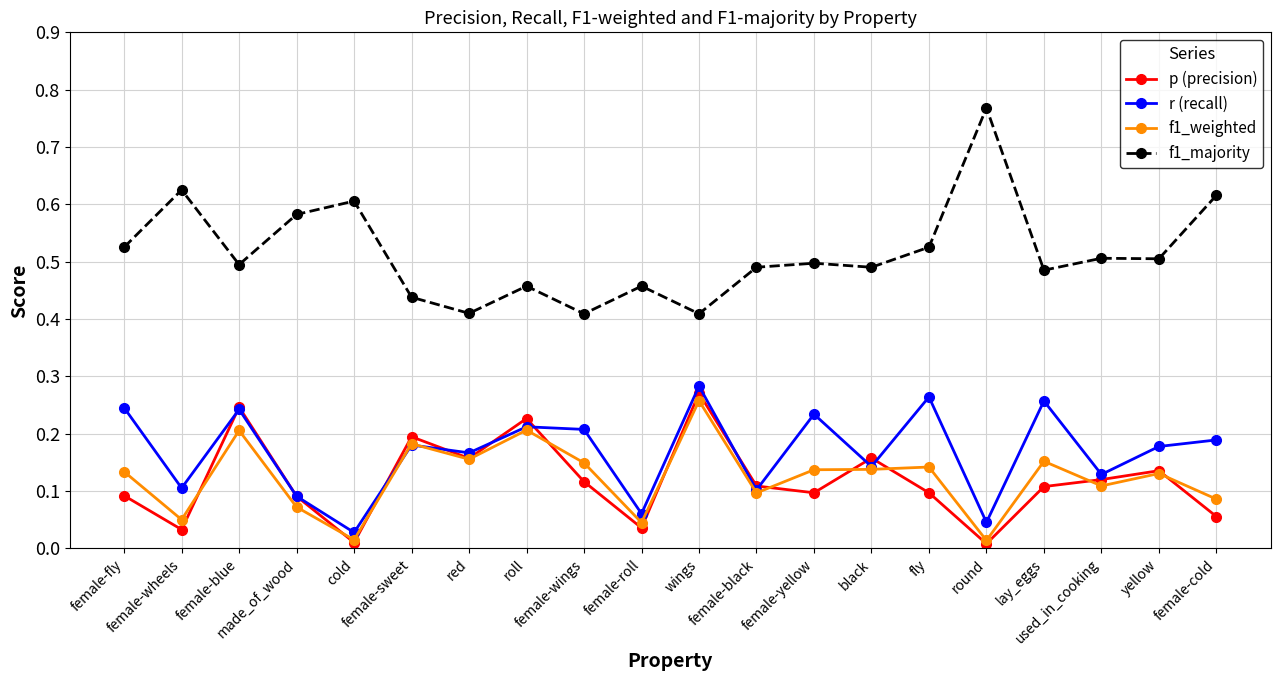

In p (precision), how many points are higher than both neighbors (excluding endpoints)?

6